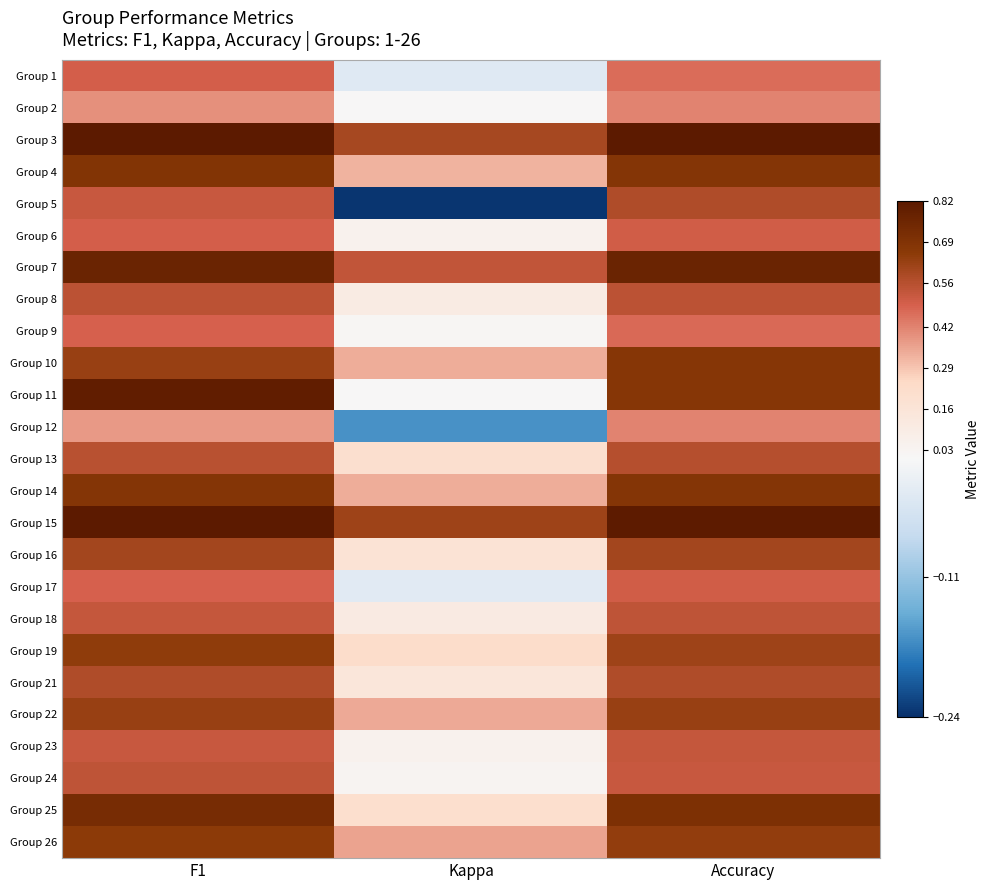

What is the total value across all series at F1?

14.9